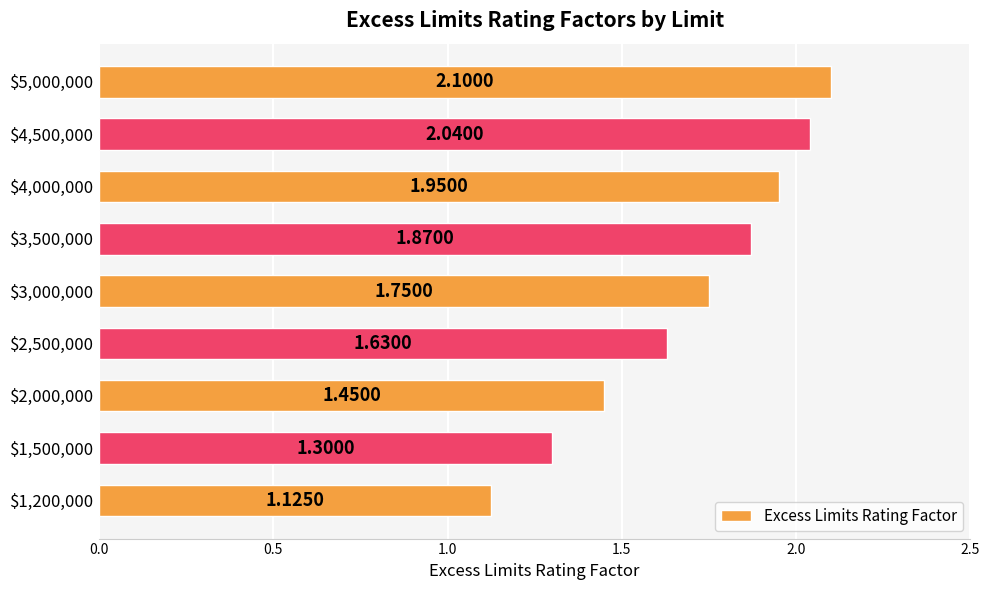

What is the difference between the maximum and minimum values?

1.0